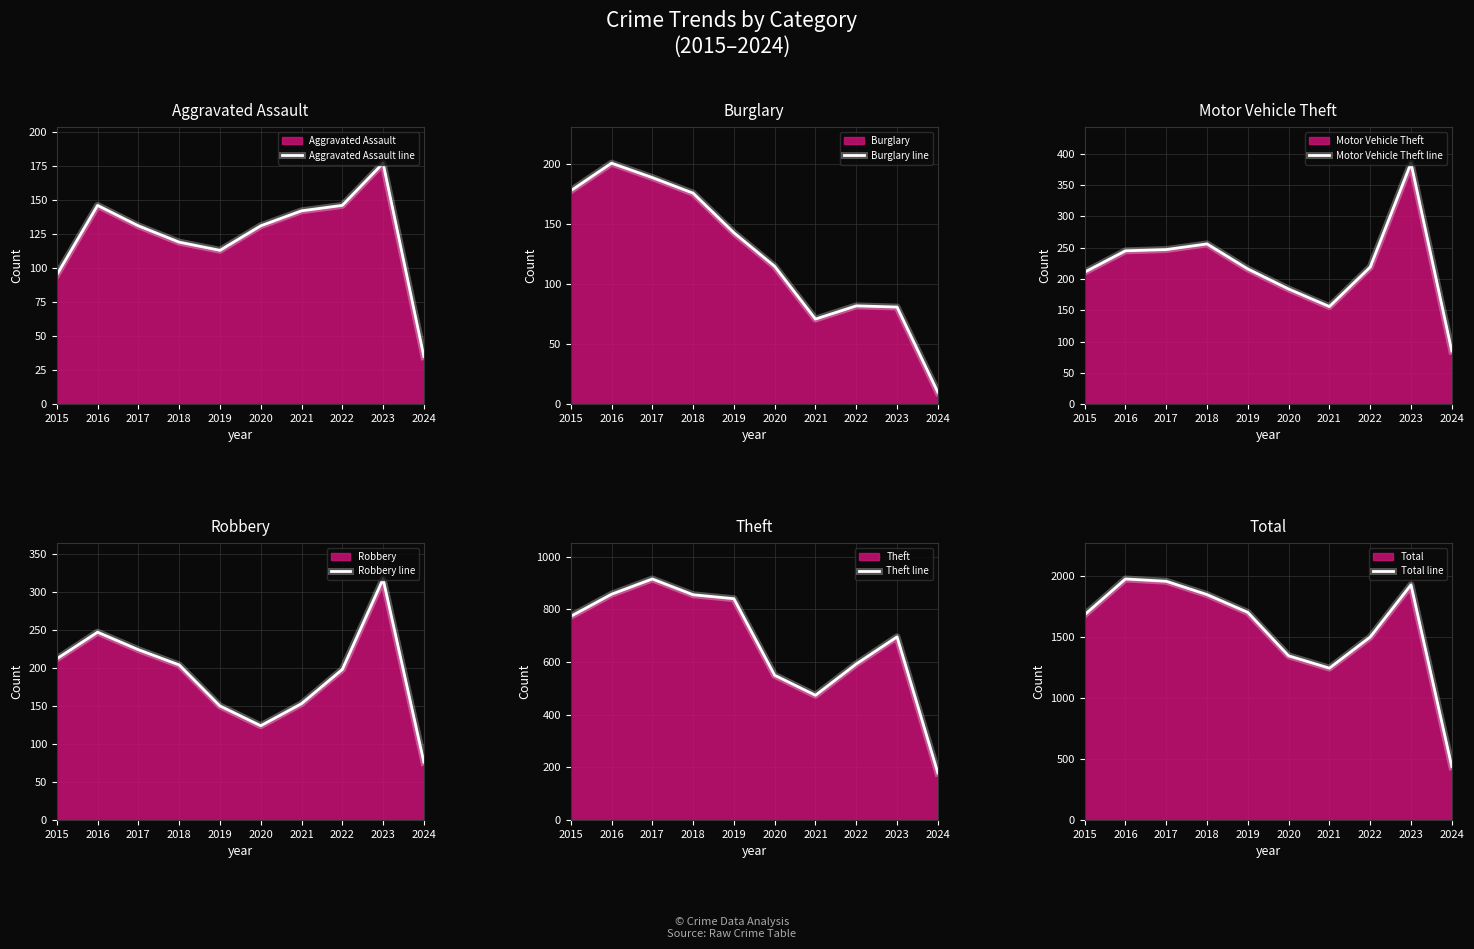

At which label is Robbery line closest to 196?

2022